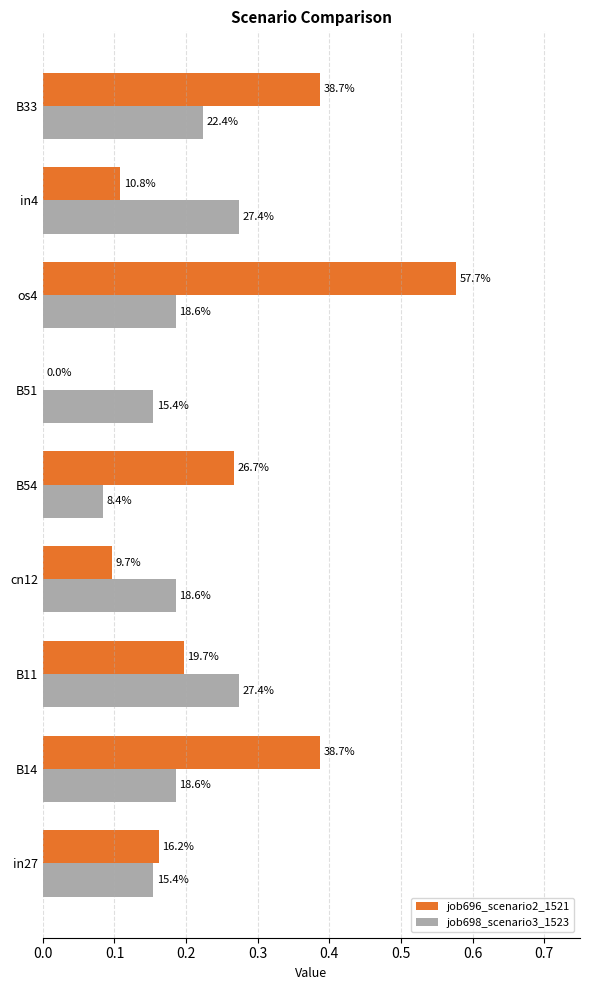

What are all the series names shown in the legend?

job696_scenario2_1521, job698_scenario3_1523